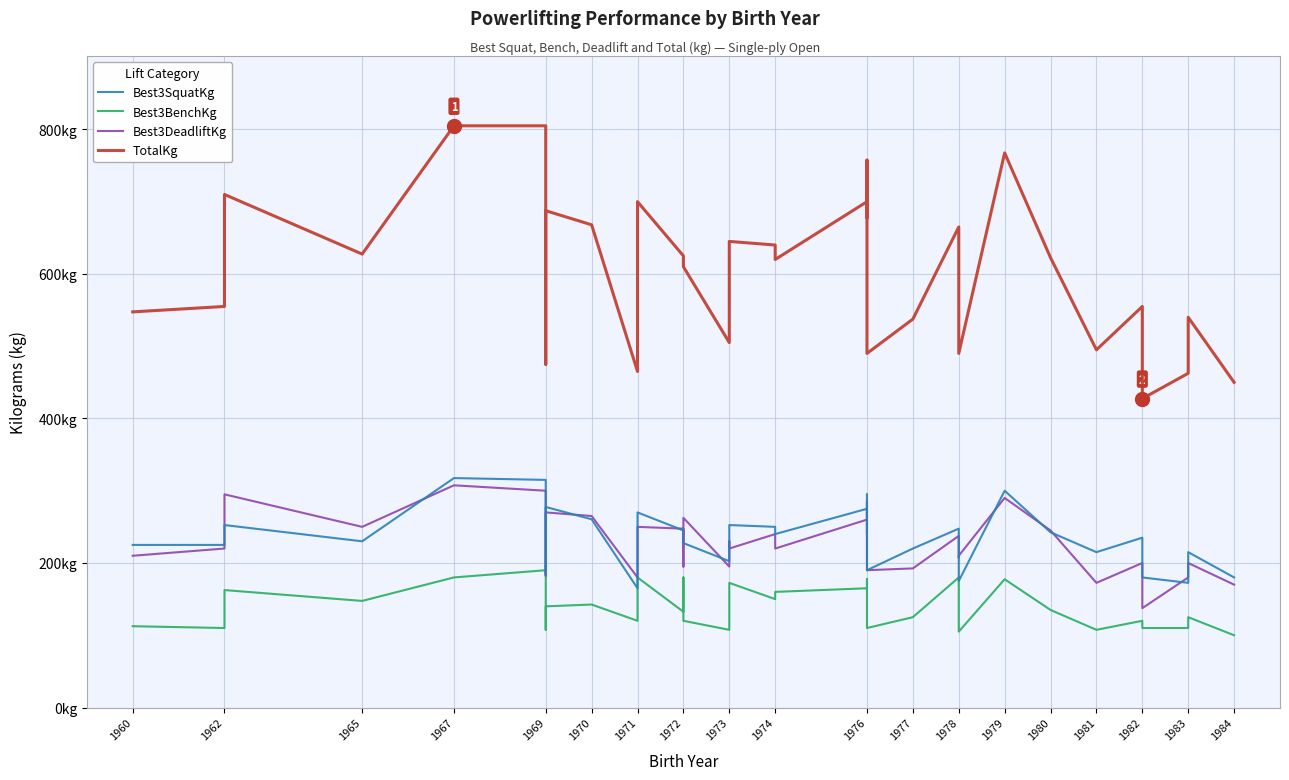

What is the difference between the second highest and second lowest values in the Best3SquatKg series?

142.5